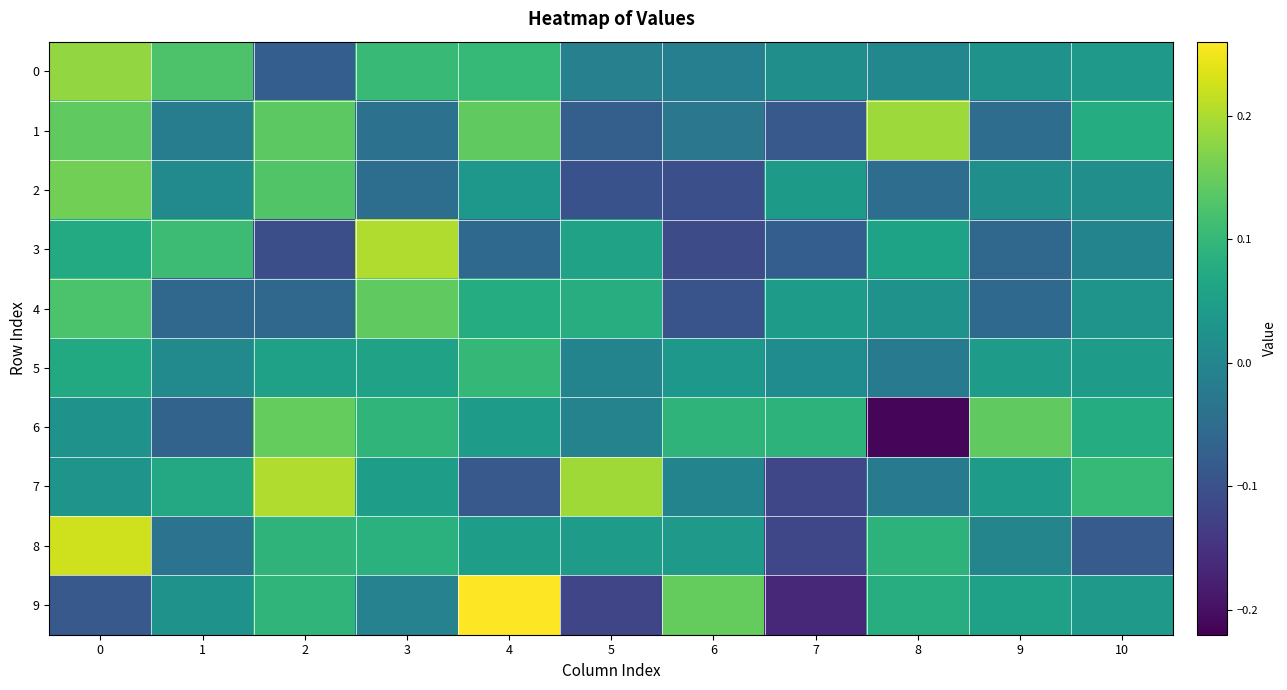

Reading left to right, what are all the values shown in this chart?

0: 0=0.2	1=0.1	2=-0.1	3=0.1	4=0.1	5=-0.0	6=-0.0	7=0.0	8=0.0	9=0.0	10=0.0
1: 0=0.1	1=-0.0	2=0.1	3=-0.0	4=0.1	5=-0.1	6=-0.0	7=-0.1	8=0.2	9=-0.0	10=0.1
2: 0=0.2	1=0.0	2=0.1	3=-0.0	4=0.0	5=-0.1	6=-0.1	7=0.0	8=-0.0	9=0.0	10=0.0
3: 0=0.1	1=0.1	2=-0.1	3=0.2	4=-0.1	5=0.1	6=-0.1	7=-0.1	8=0.1	9=-0.1	10=-0.0
4: 0=0.1	1=-0.1	2=-0.1	3=0.1	4=0.1	5=0.1	6=-0.1	7=0.0	8=0.0	9=-0.1	10=0.0
5: 0=0.1	1=0.0	2=0.1	3=0.1	4=0.1	5=-0.0	6=0.0	7=0.0	8=-0.0	9=0.0	10=0.0
6: 0=0.0	1=-0.1	2=0.1	3=0.1	4=0.0	5=-0.0	6=0.1	7=0.1	8=-0.2	9=0.1	10=0.1
7: 0=0.0	1=0.1	2=0.2	3=0.0	4=-0.1	5=0.2	6=-0.0	7=-0.1	8=-0.0	9=0.0	10=0.1
8: 0=0.2	1=-0.0	2=0.1	3=0.1	4=0.0	5=0.0	6=0.0	7=-0.1	8=0.1	9=-0.0	10=-0.1
9: 0=-0.1	1=0.0	2=0.1	3=-0.0	4=0.3	5=-0.1	6=0.1	7=-0.2	8=0.1	9=0.1	10=0.0